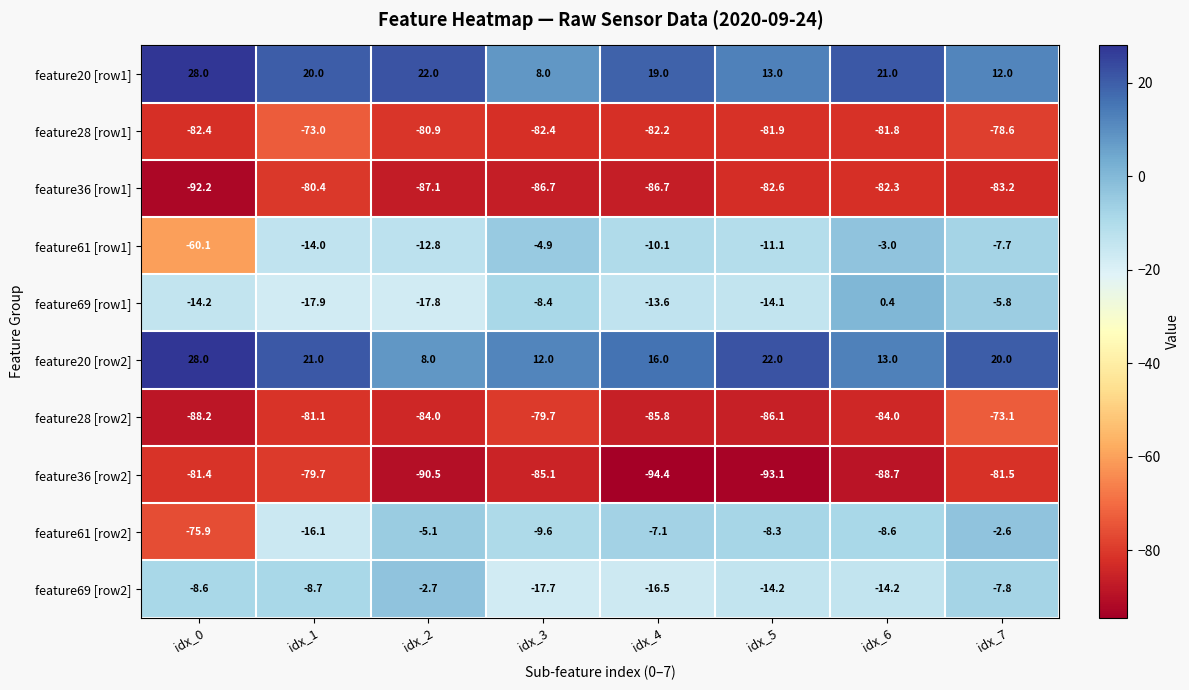

At which category does the chart reach its peak across all series?

idx_0